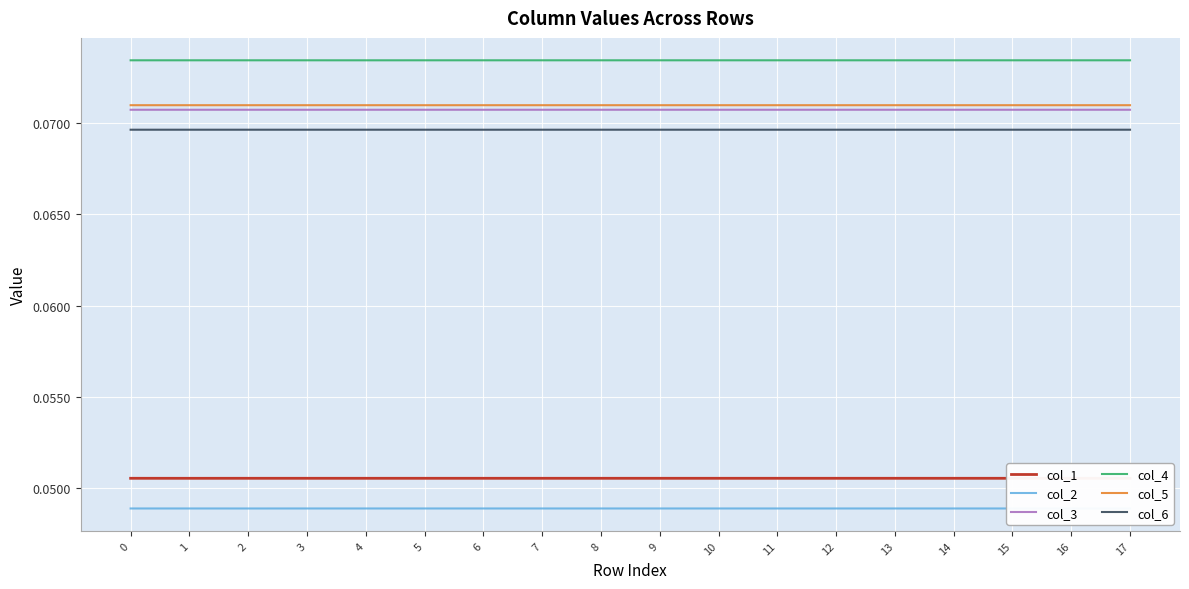

Rank the series at 16 from highest to lowest value.

col_4, col_5, col_3, col_6, col_1, col_2